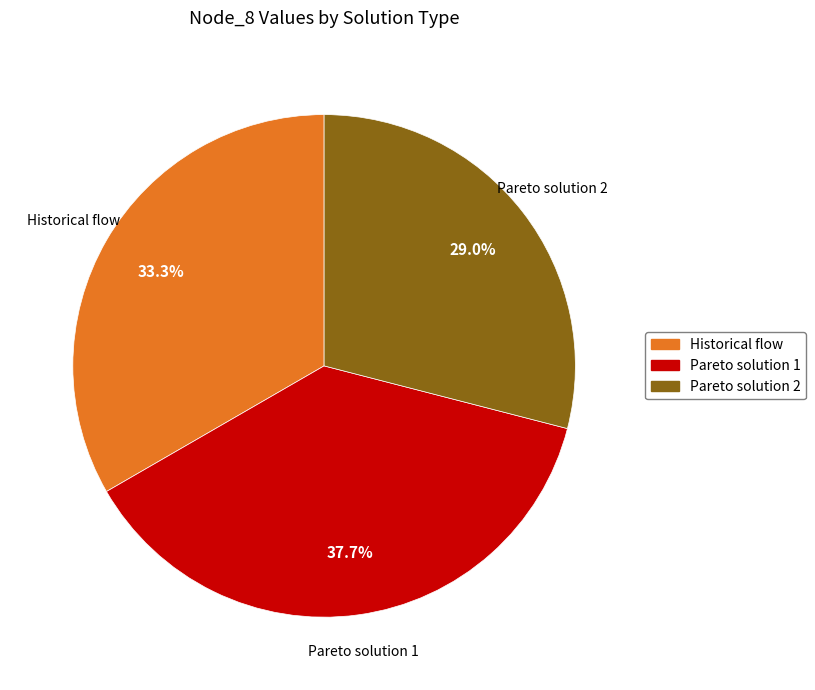

How many slices are in this pie chart?

3